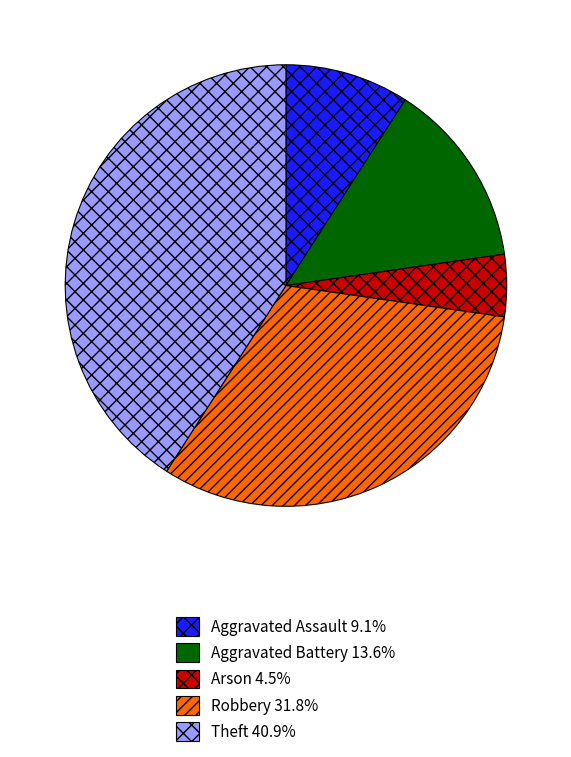

Rank the categories by value from highest to lowest.

Theft, Robbery, Aggravated Battery, Aggravated Assault, Arson